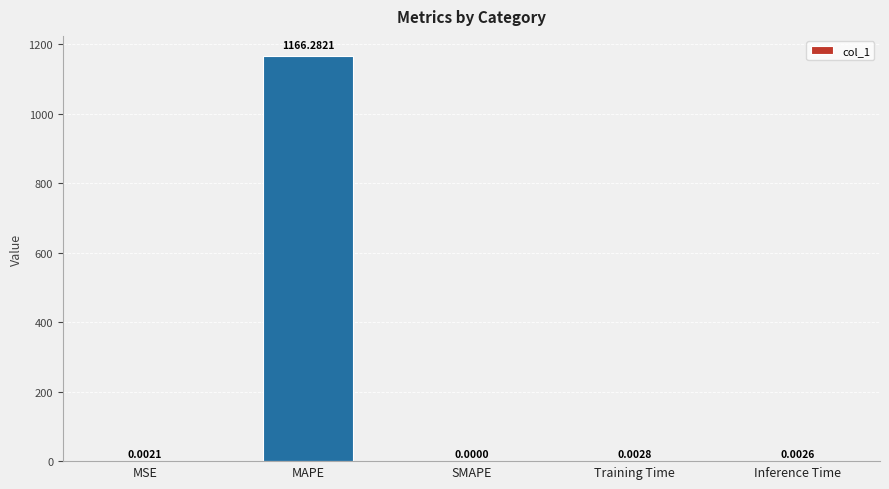

Which category has the highest value across all series?

MAPE